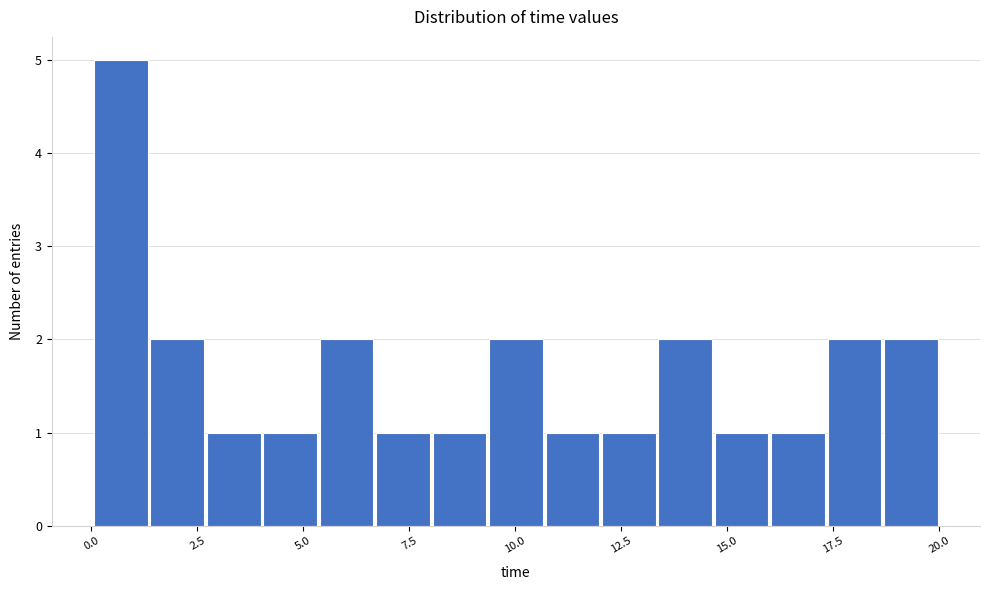

Read against the x-axis, roughly where is the centre of the tallest bar?

0.5